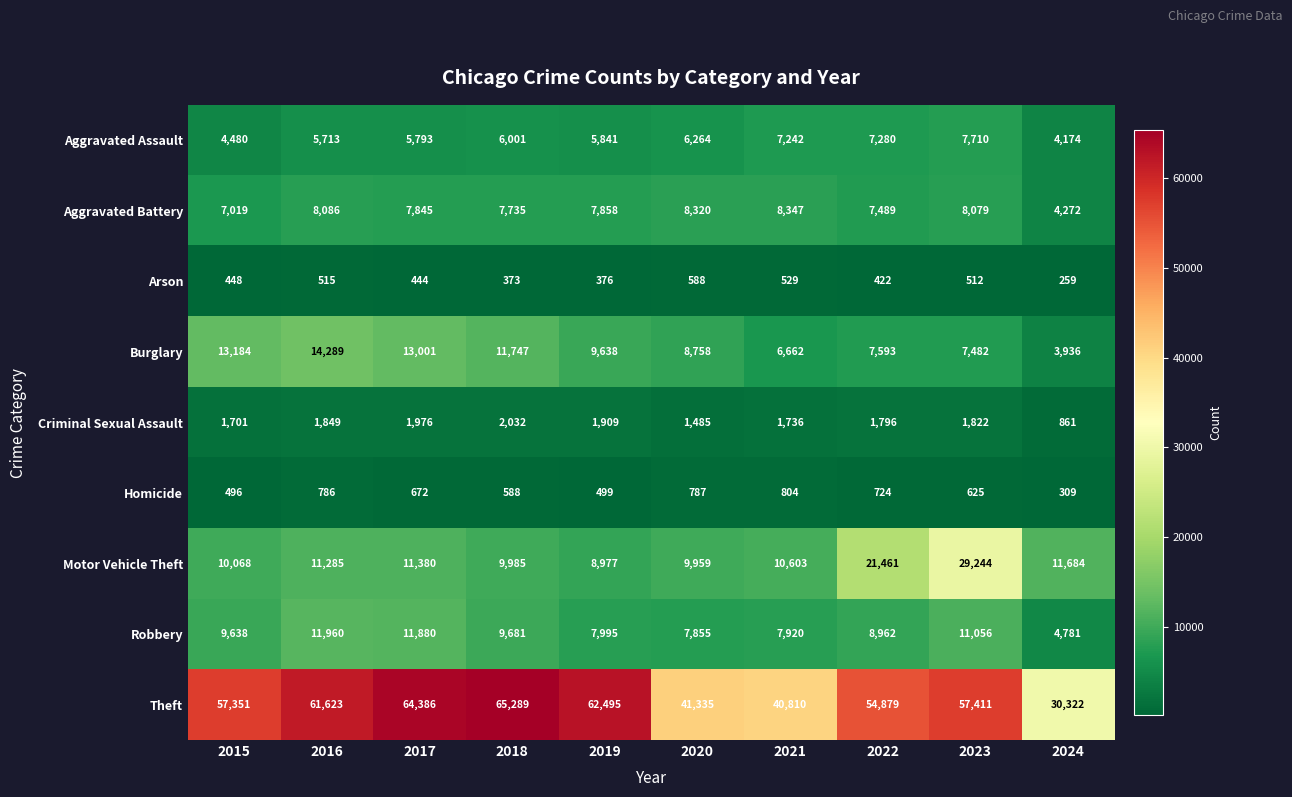

Between 2021 and 2024, which series saw the biggest shift?

Theft